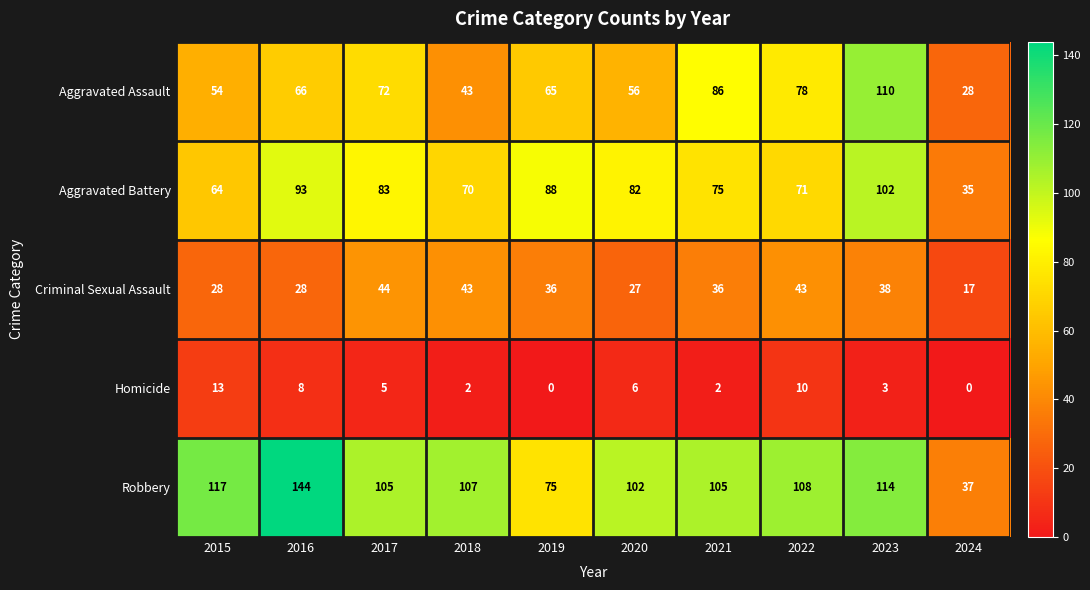

The value of Aggravated Battery at 2019 is 88. True or false?

True